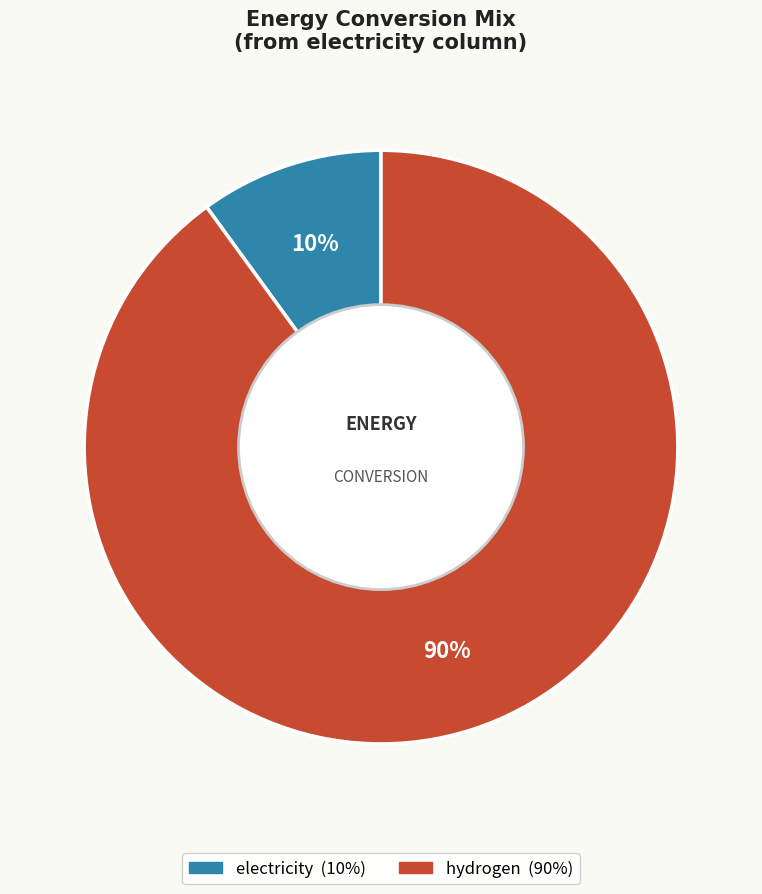

Do hydrogen and electricity together represent more than half of the pie?

Yes